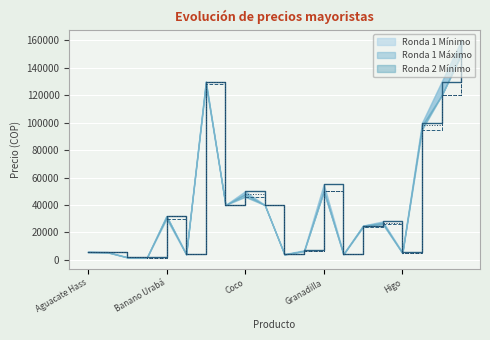

At which label does Ronda 1 Mínimo first exceed 26000?

Banano Urabá